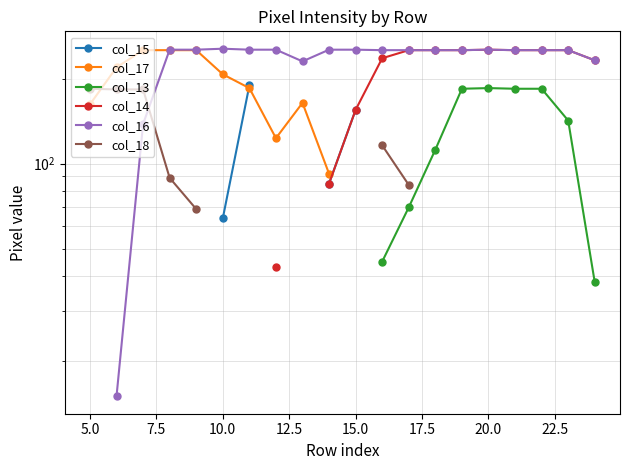

Between which two adjacent categories do col_17 and col_16 first intersect?

7.5 and 10.0